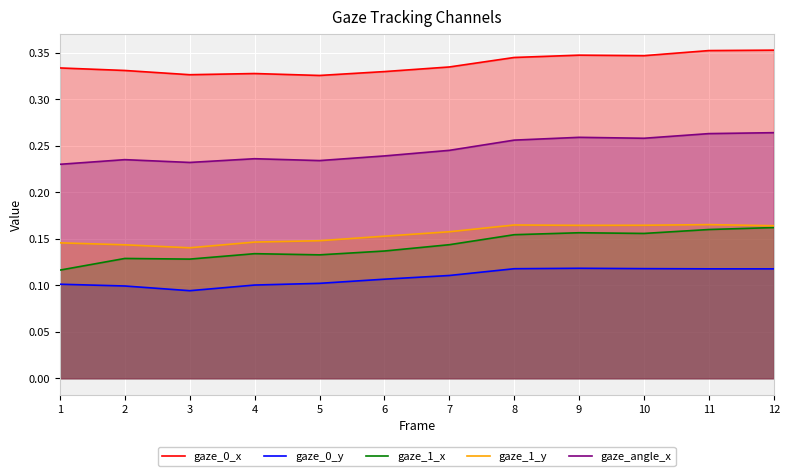

The value of gaze_1_x at 12 is 0.2. True or false?

False